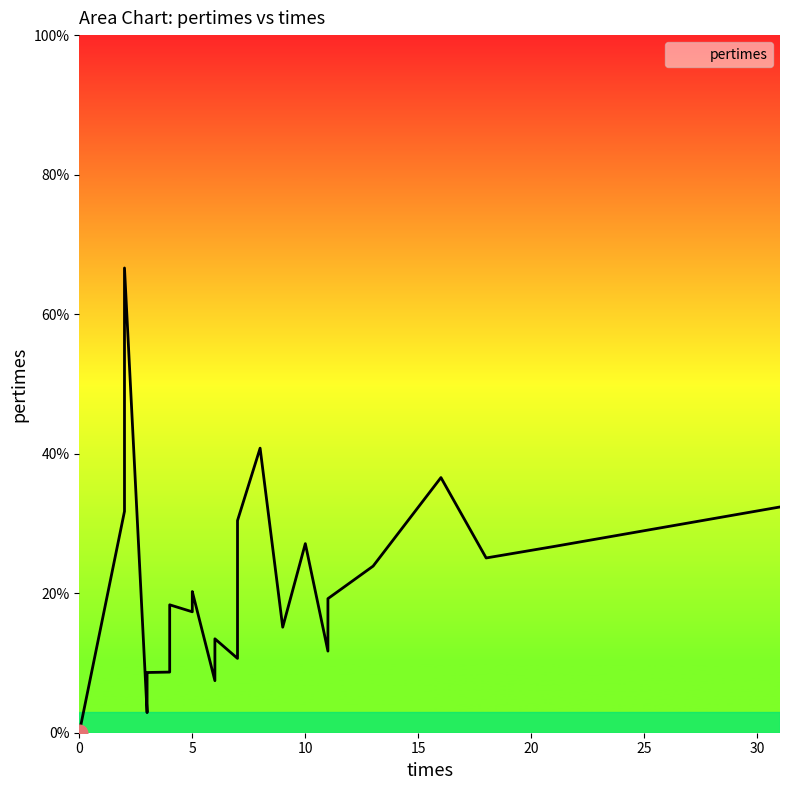

How many positive values are there?

28